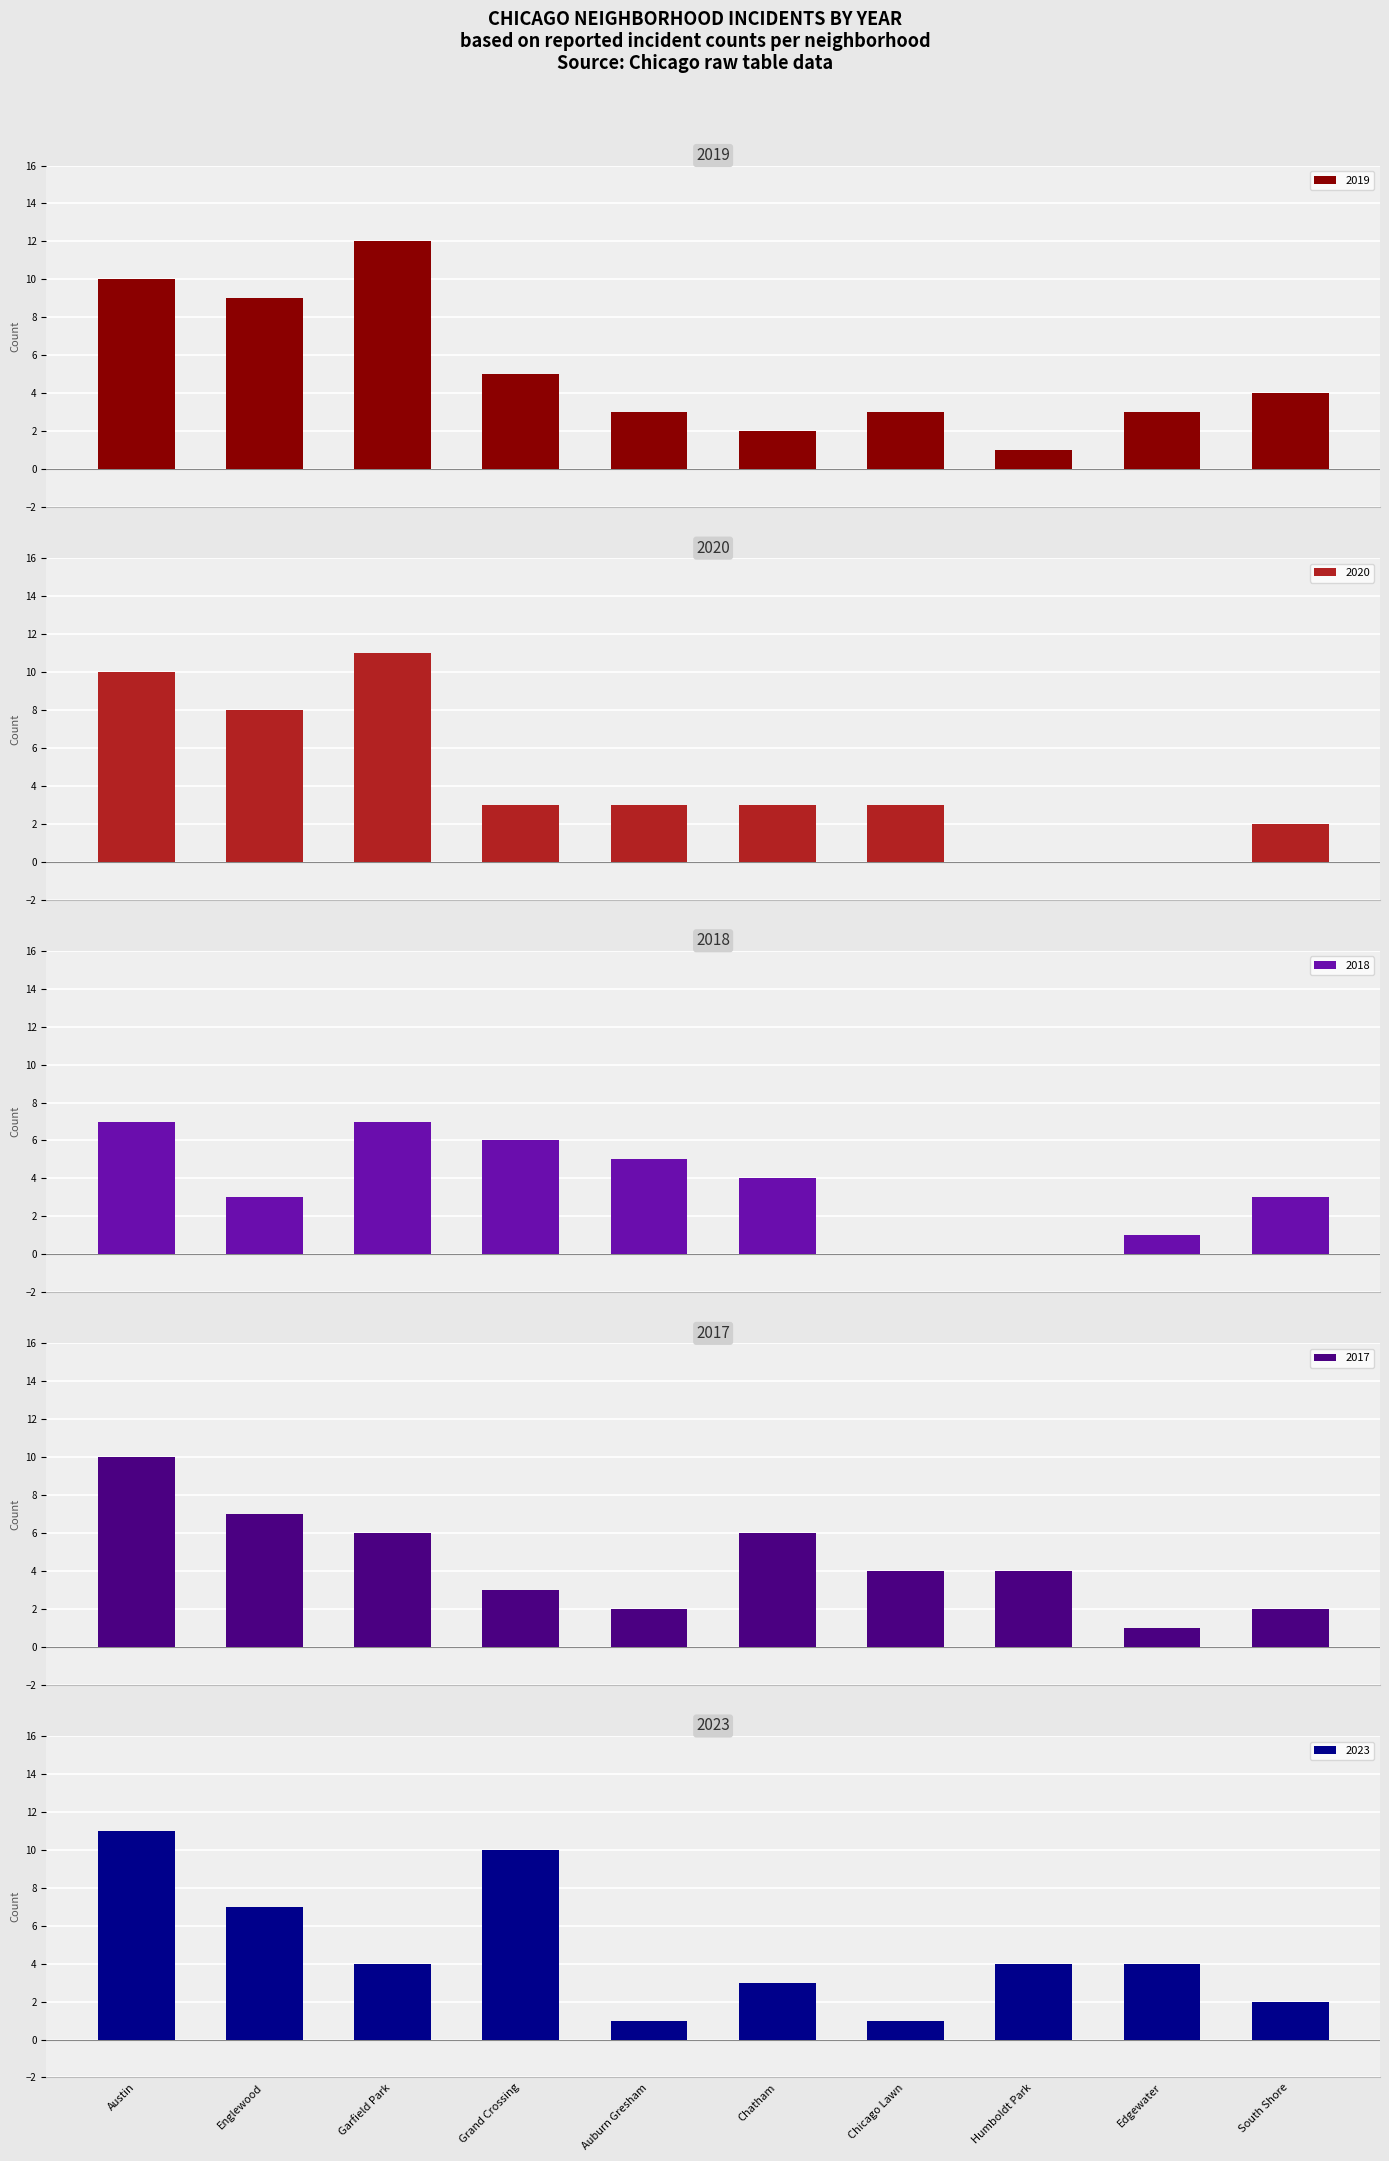

What is the sum of all 2017 values?

45